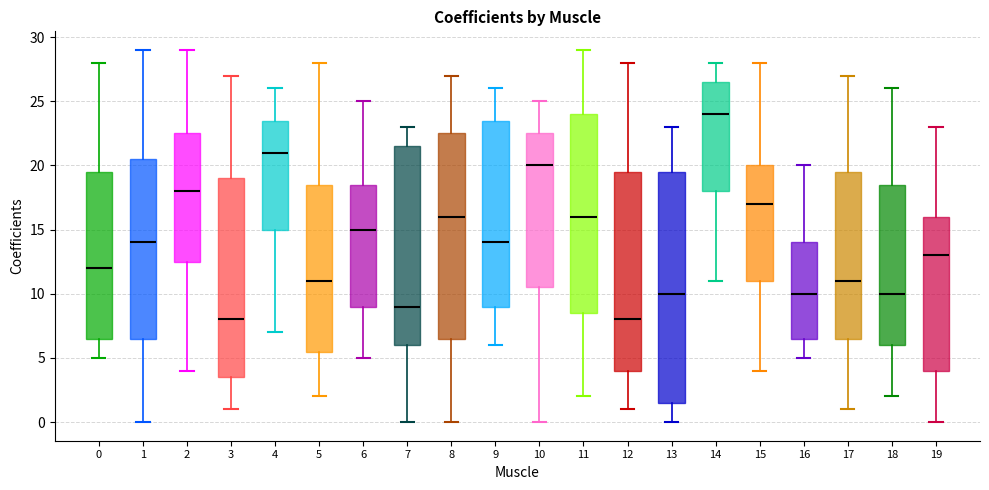

Which box's median line is the highest?

14